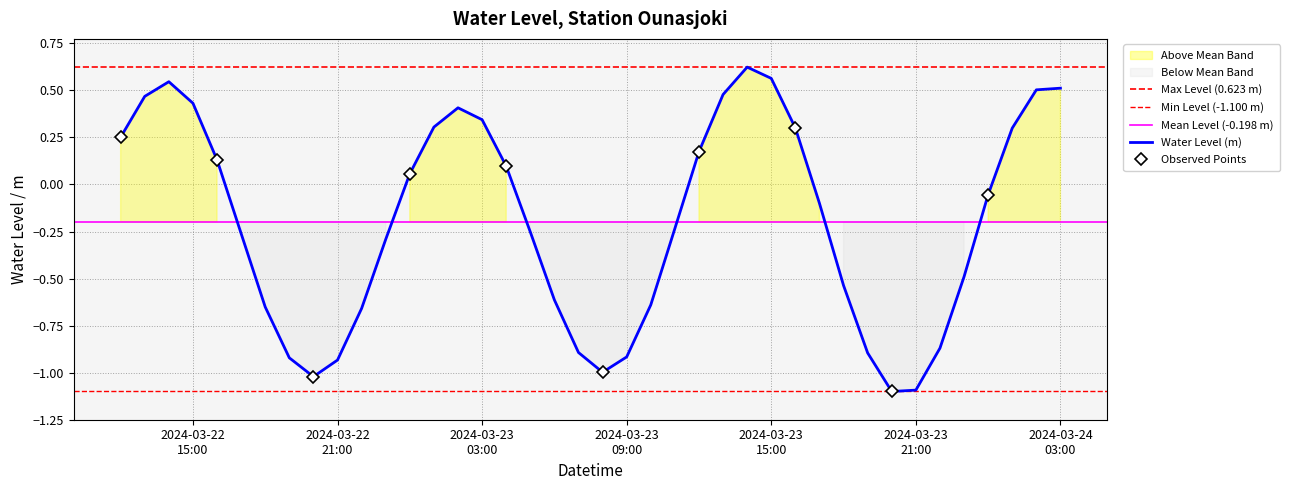

Reading right to left, list all the values displayed in this chart.

0.5	0.5	0.3	-0.1	-0.5	-0.9	-1.1	-1.1	-0.9	-0.5	-0.1	0.3	0.6	0.6	0.5	0.2	-0.2	-0.6	-0.9	-1.0	-0.9	-0.6	-0.3	0.1	0.3	0.4	0.3	0.1	-0.3	-0.7	-0.9	-1.0	-0.9	-0.7	-0.3	0.1	0.4	0.5	0.5	0.3